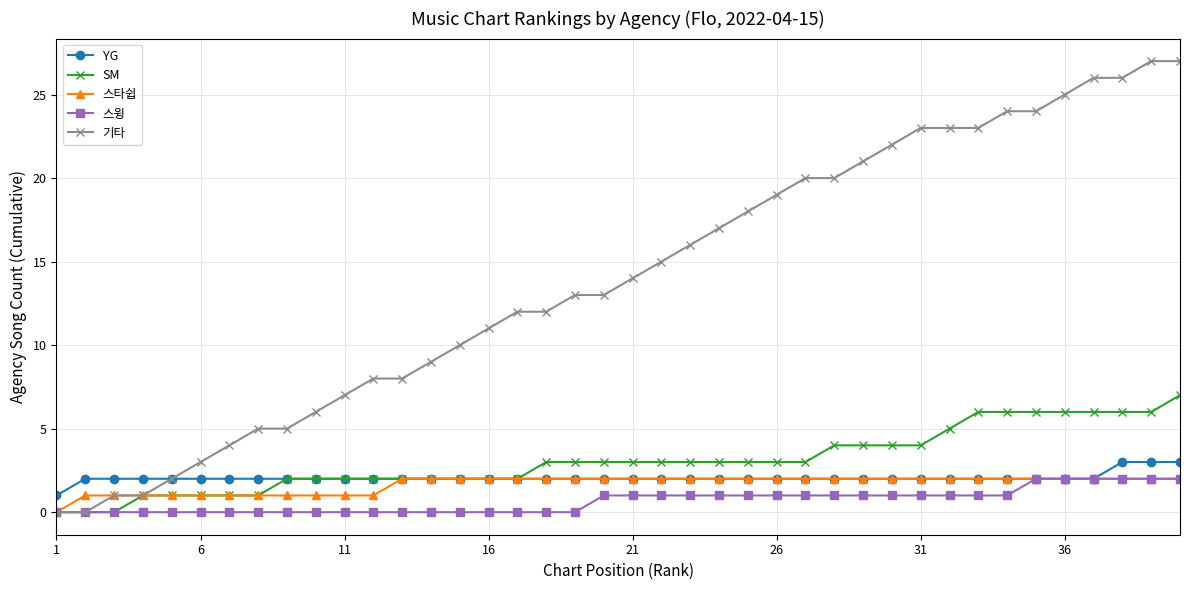

Which series has the largest total across all categories?

기타